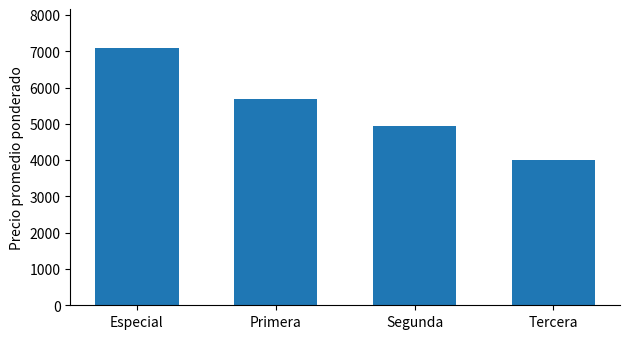

The chart shows a value of 4937 at Segunda. True or false?

True